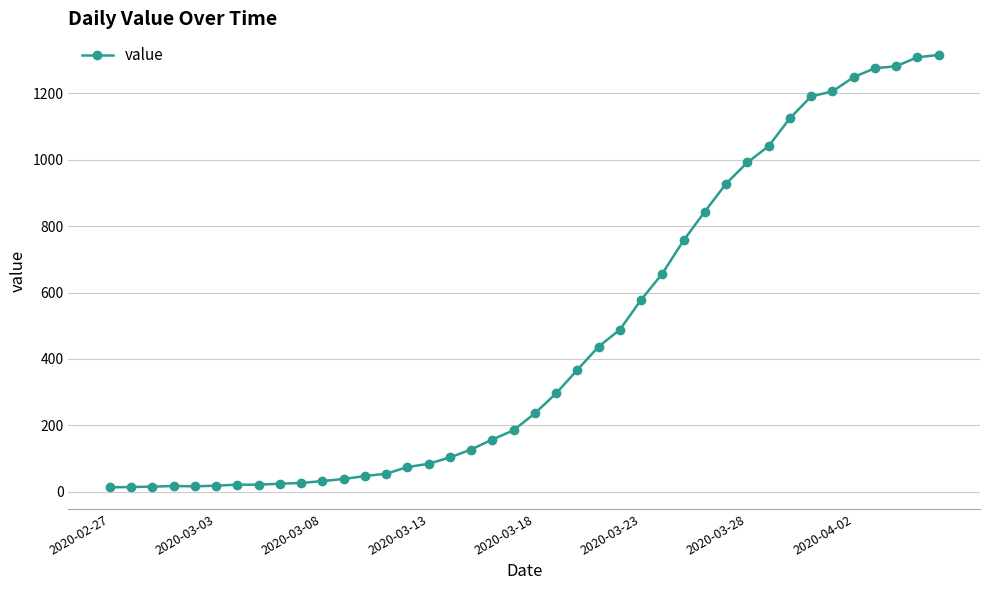

How many categories are shown in the chart?

40